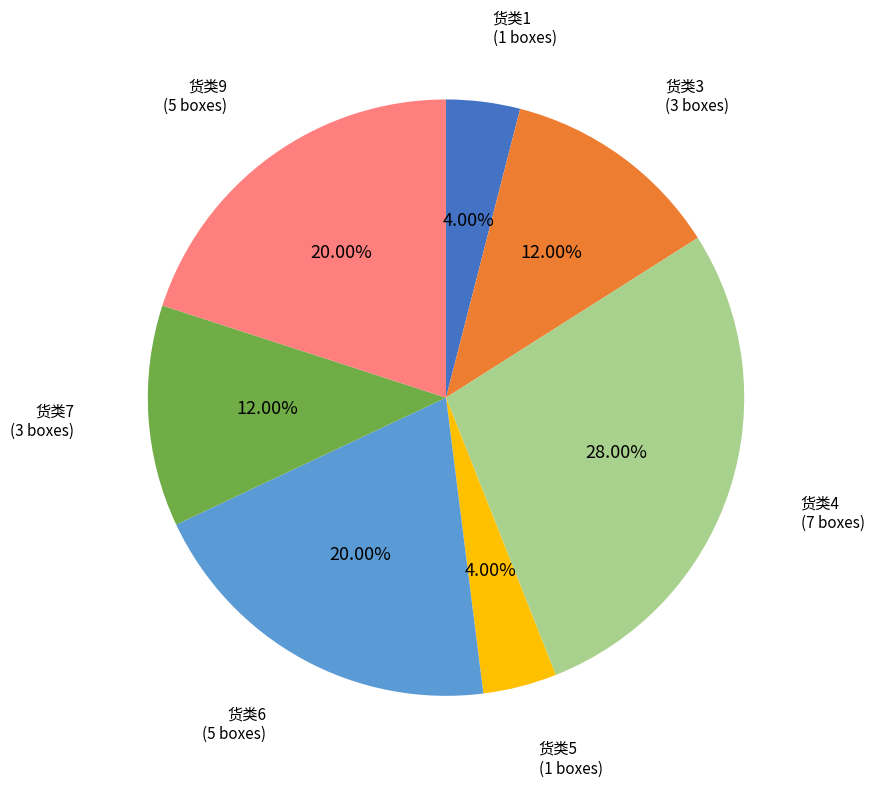

Approximately how many times larger is the value at 货类5 compared to 货类9?

0.2